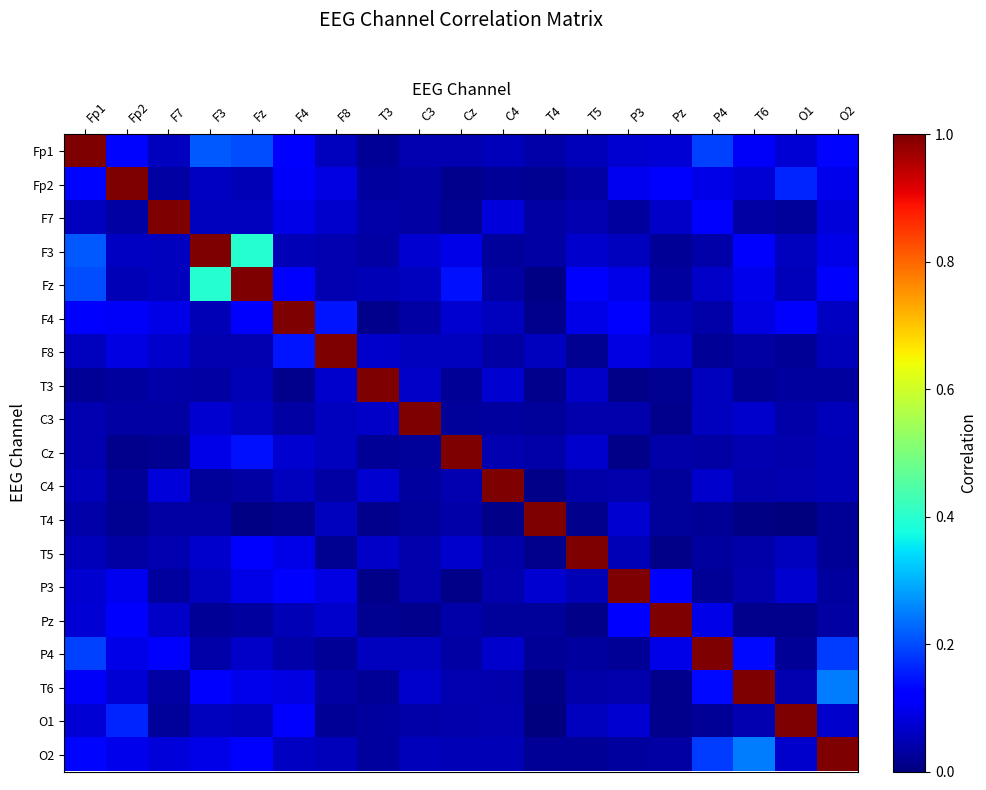

At how many categories does at least one series exceed 0?

19